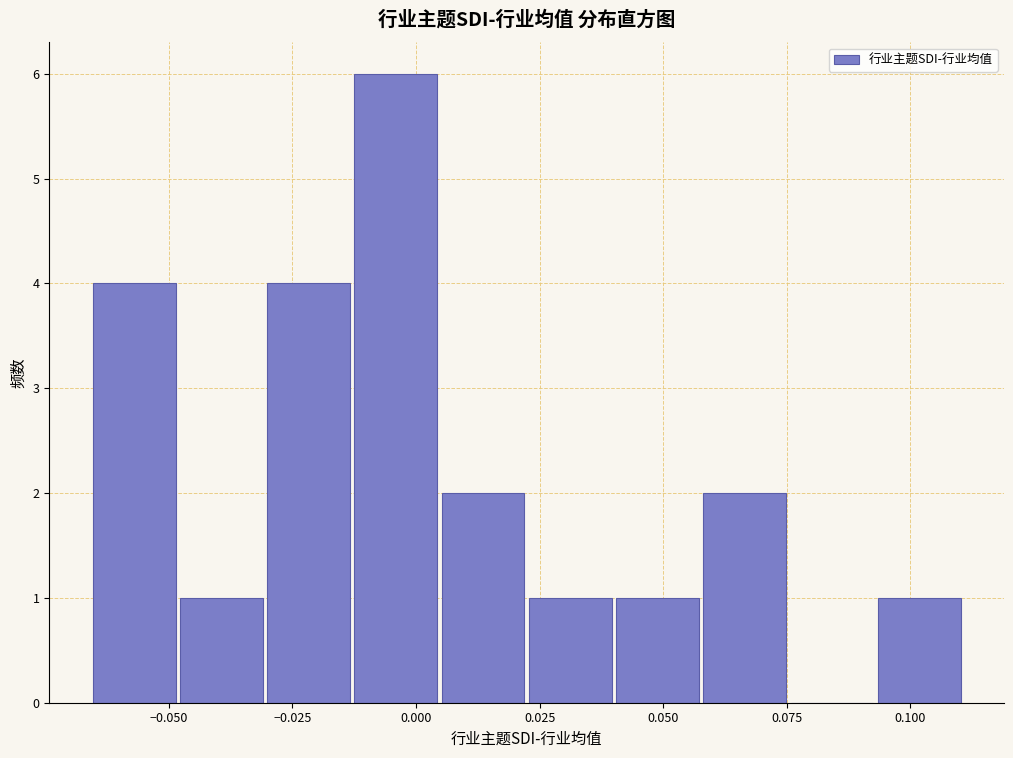

Read against the x-axis, roughly where is the centre of the tallest bar?

-0.005